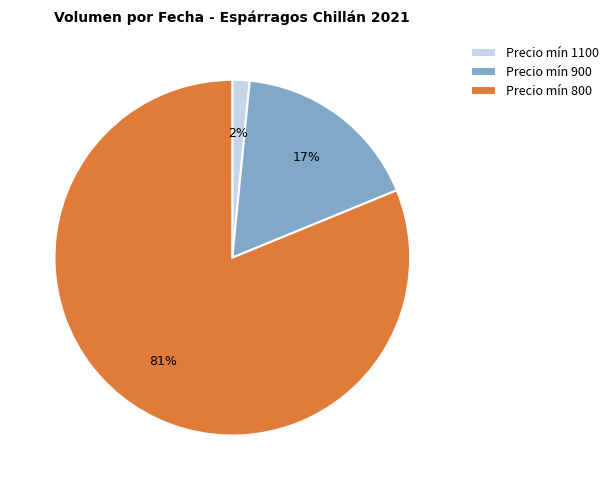

To the nearest percent, what portion does Precio mín 900 represent?

17%